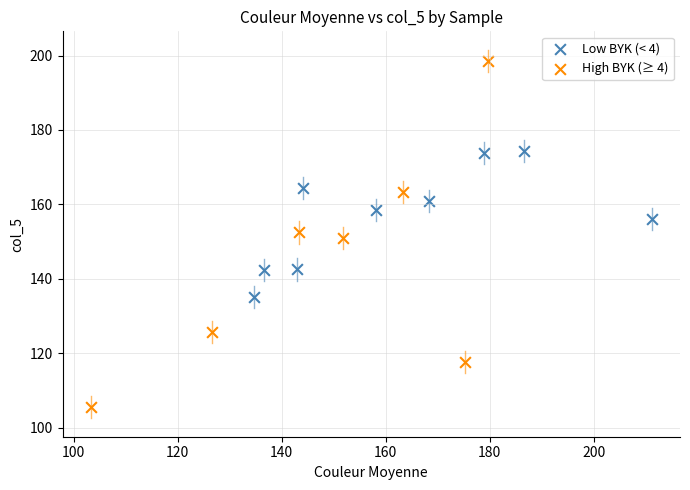

Which series has the largest Y range (max minus min)?

High BYK (≥ 4)